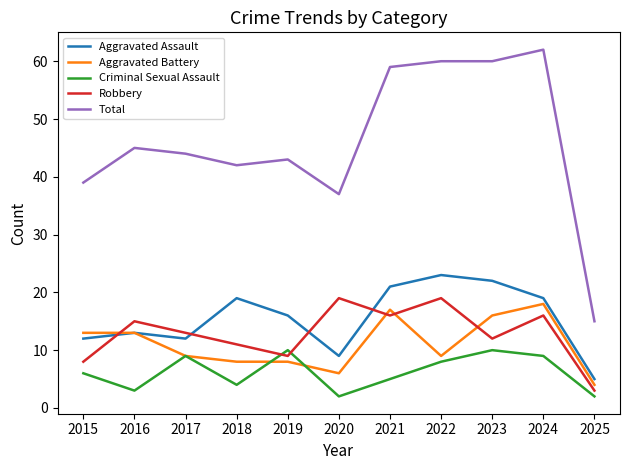

True or false: Aggravated Battery and Total intersect in this chart.

False